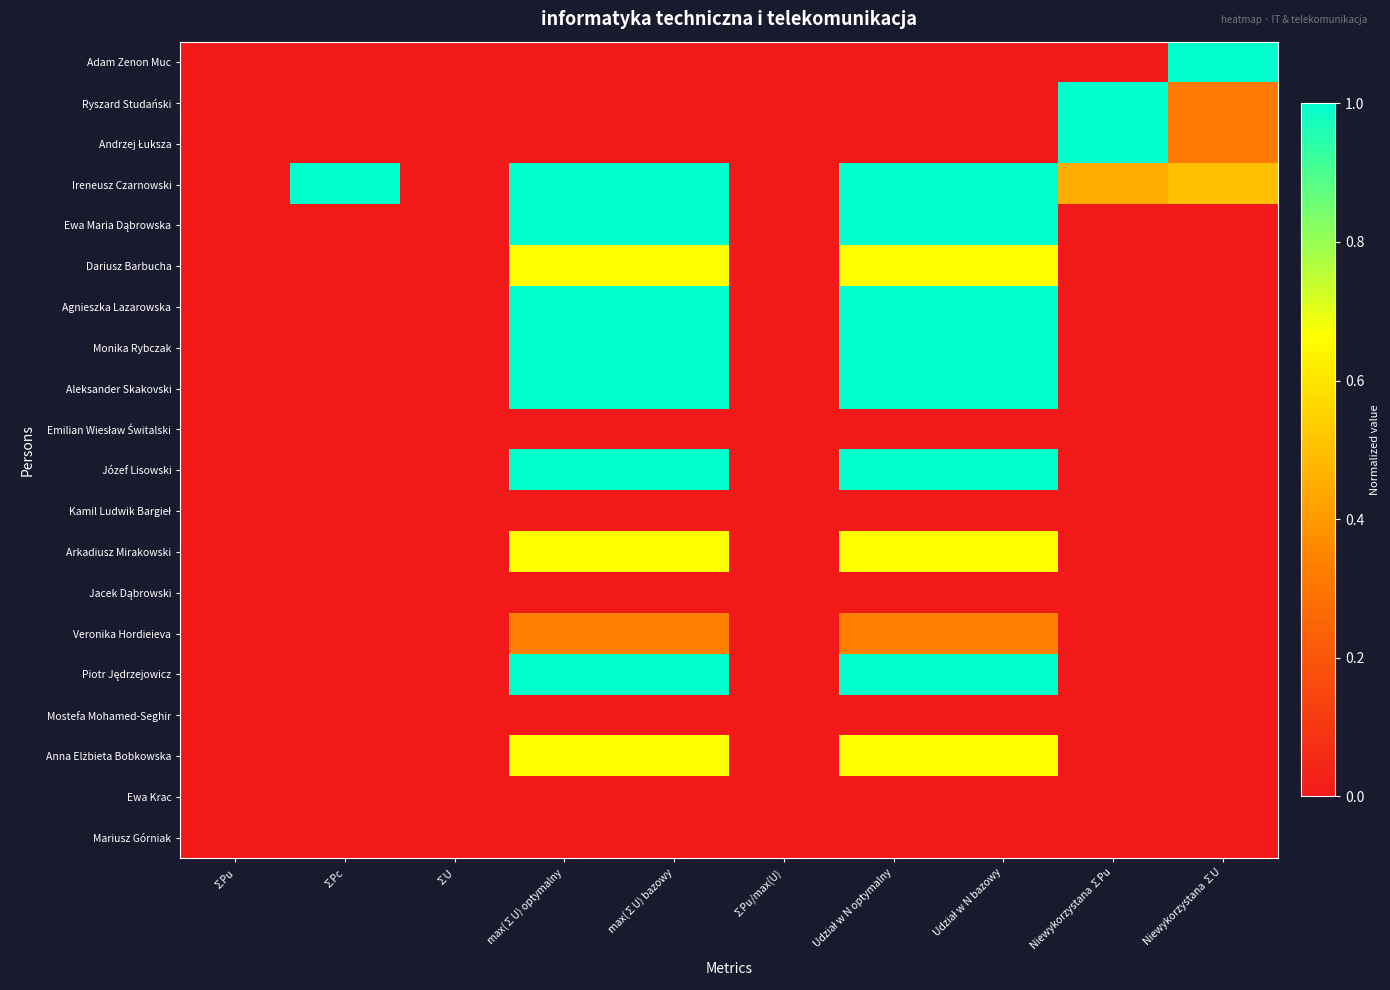

What is the difference between the highest and lowest values at Niewykorzystana ∑U?

1.0